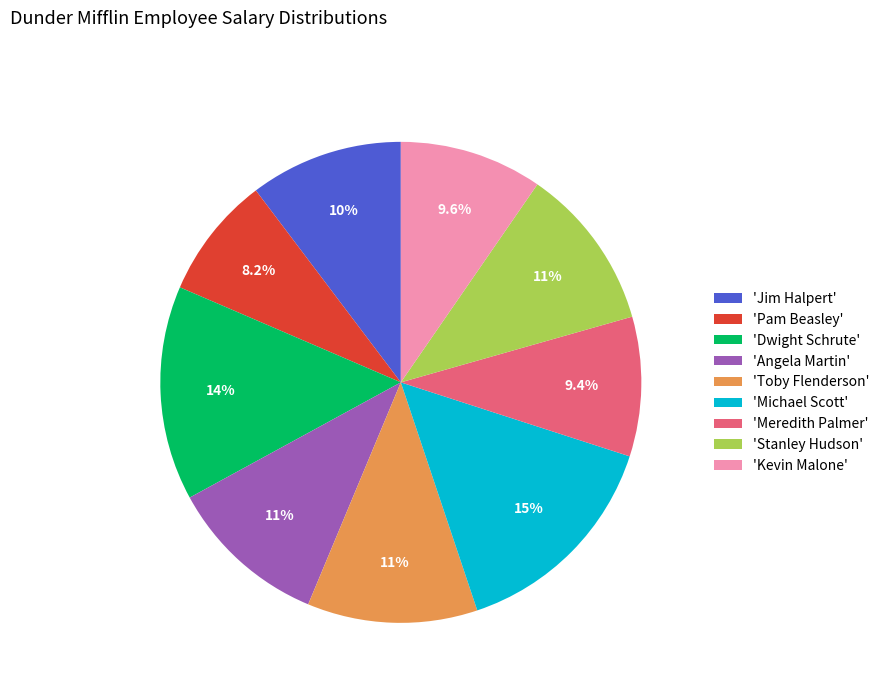

What is the smallest slice in the pie chart?

'Pam Beasley'